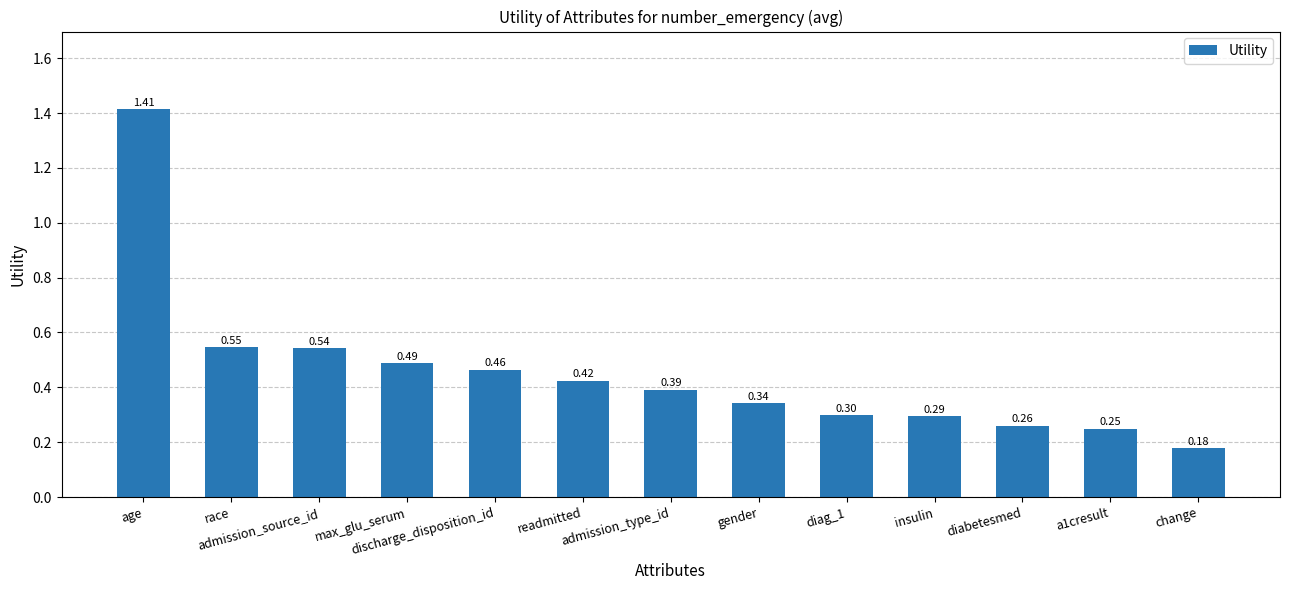

What is the sum of all values?

5.9